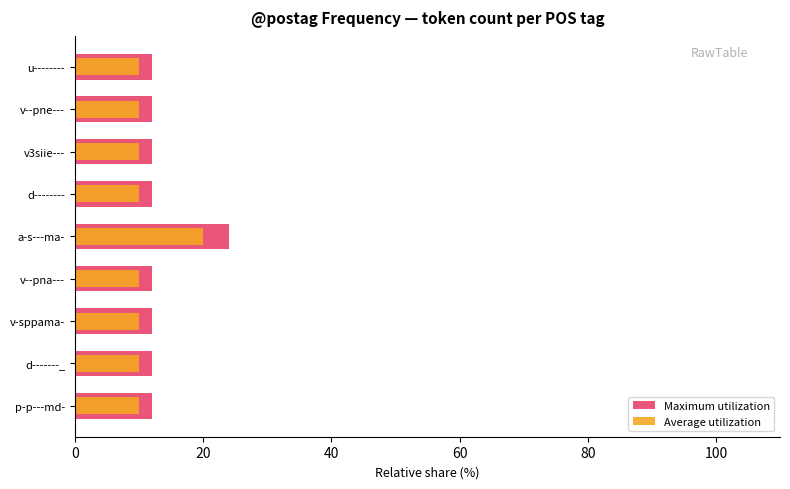

The value of Maximum utilization at a-s---ma- is 13. True or false?

False